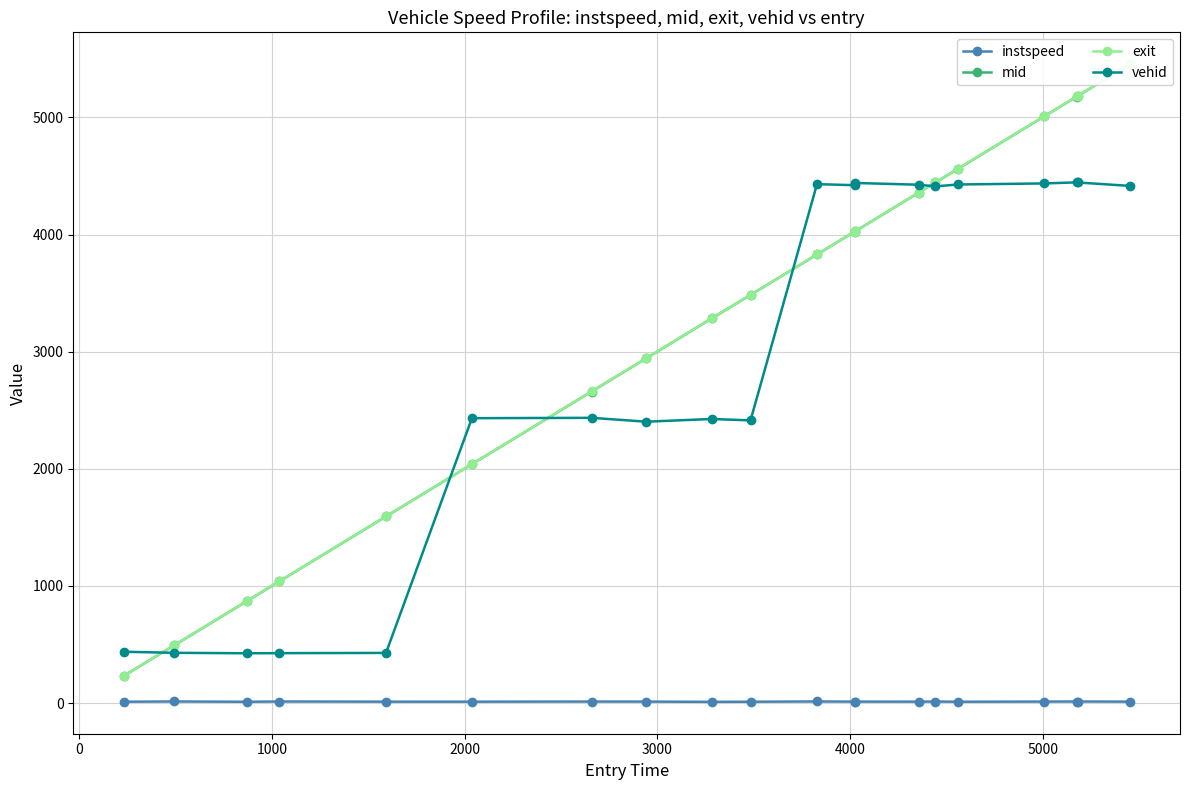

Does the chart have visible grid lines?

Yes